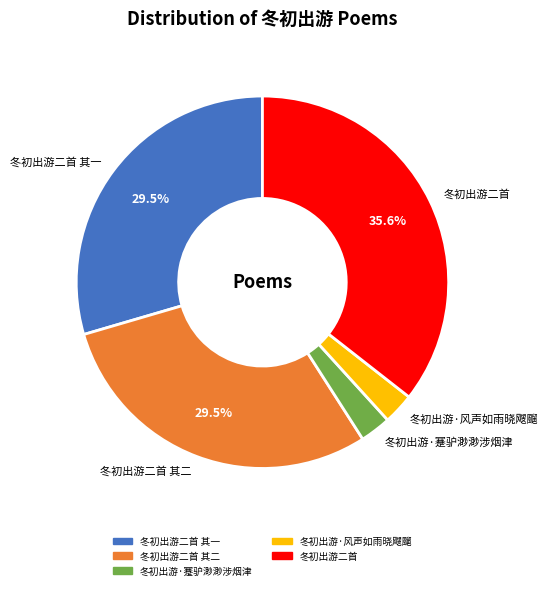

What is the largest slice in the pie chart?

冬初出游二首